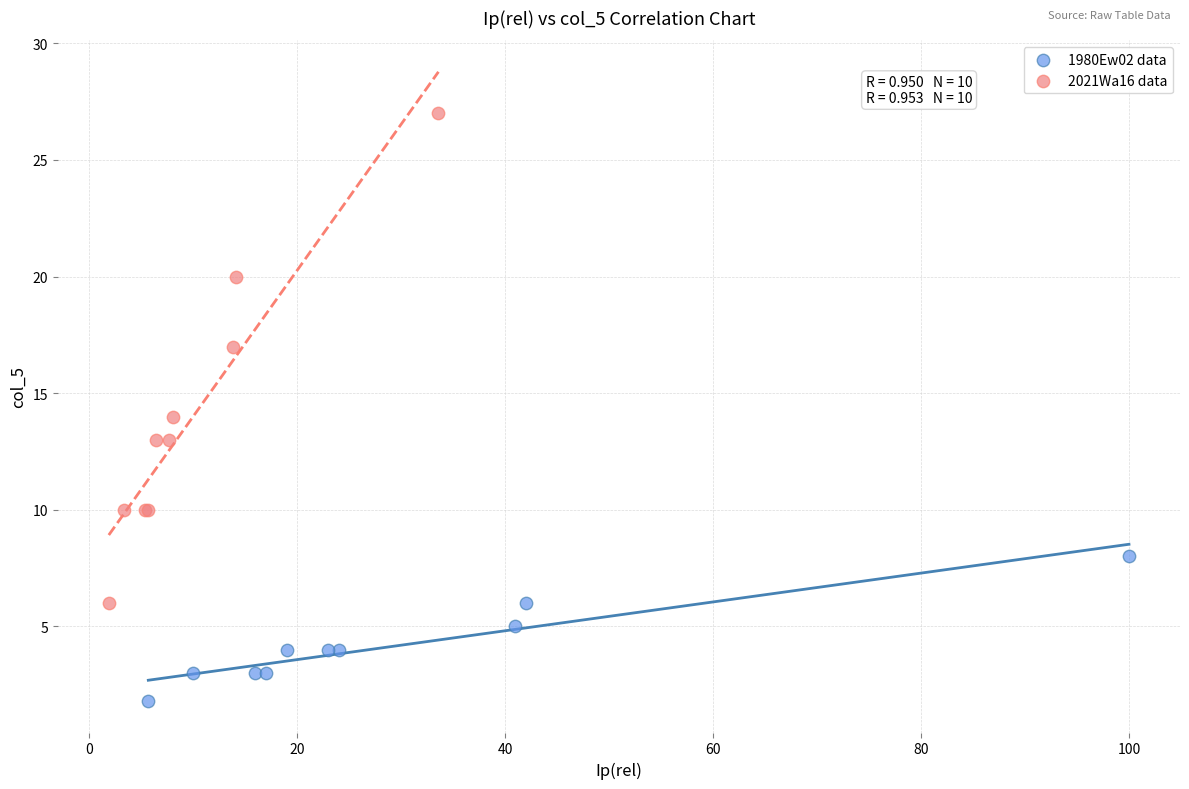

Which series has the largest Y range (max minus min)?

2021Wa16 data